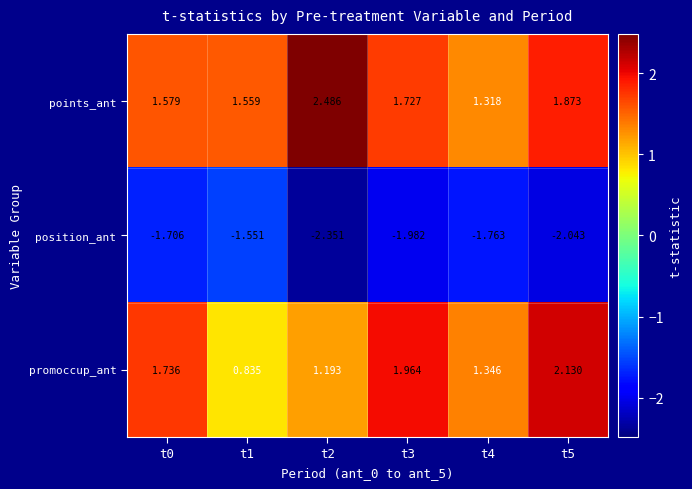

Which series changed the most between t0 and t1?

promoccup_ant